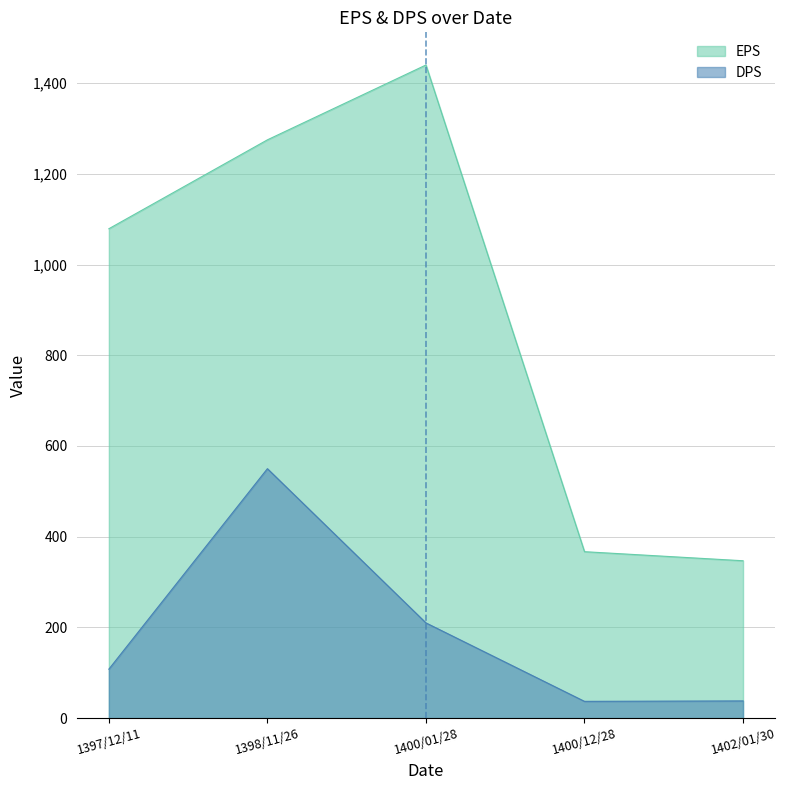

The DPS series shows 550 at 1398/11/26. True or false?

True